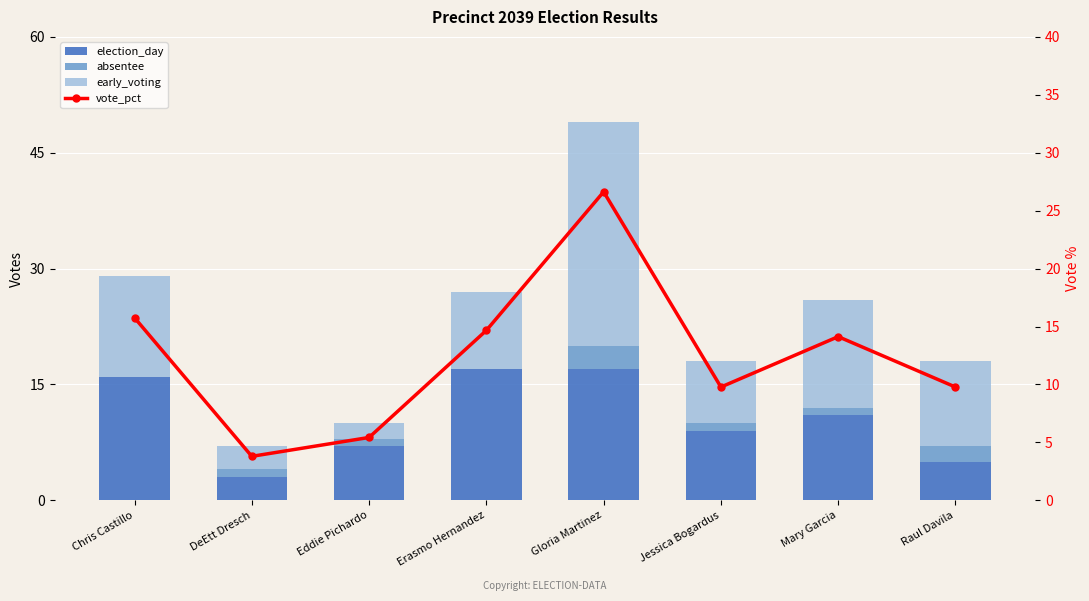

What is the label of the 4th bar from the right?

Gloria Martinez